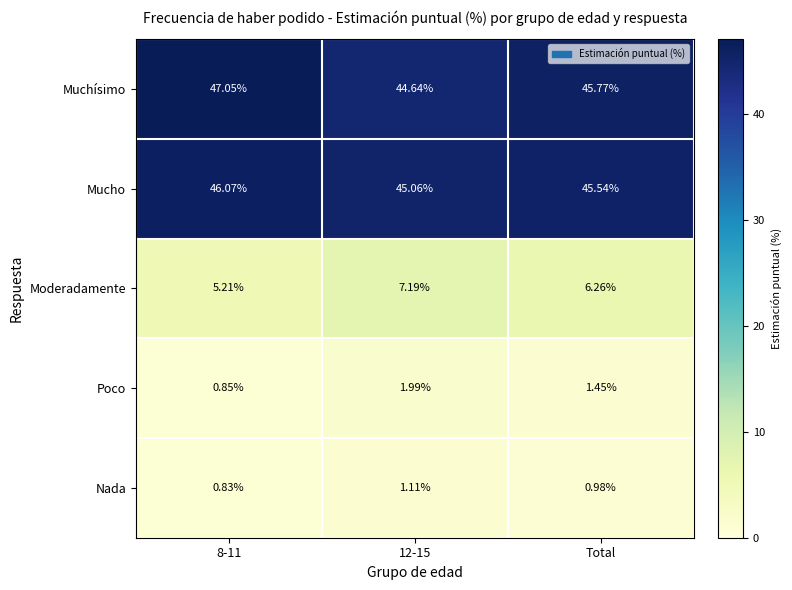

List the series in order of their peak value, lowest first.

Nada, Poco, Moderadamente, Mucho, Muchísimo